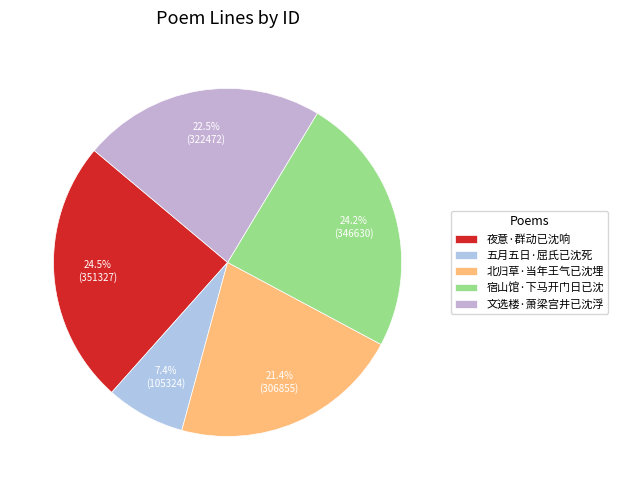

What is the total percentage of 宿山馆·下马开门日已沈 and 夜意·群动已沈响?

48.7%